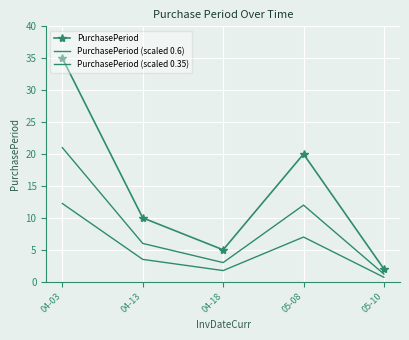

Where does the PurchasePeriod series first go above 10?

04-03